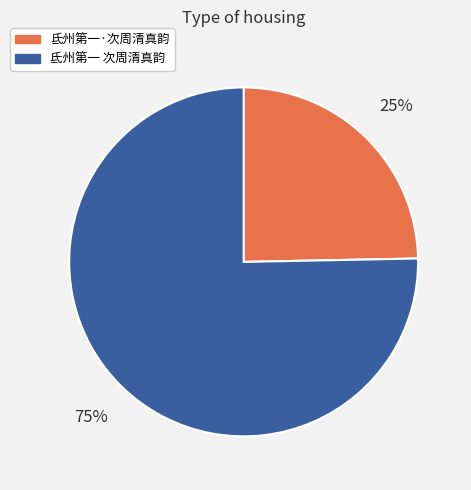

To the nearest percent, what is the average slice percentage?

50%